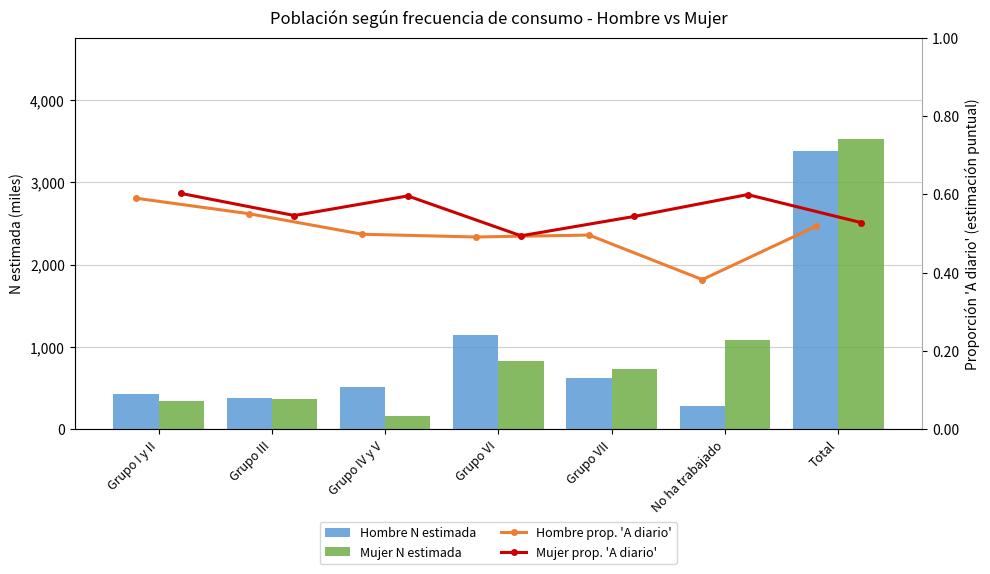

What is the difference between the highest and lowest values at No ha trabajado?

1080.6